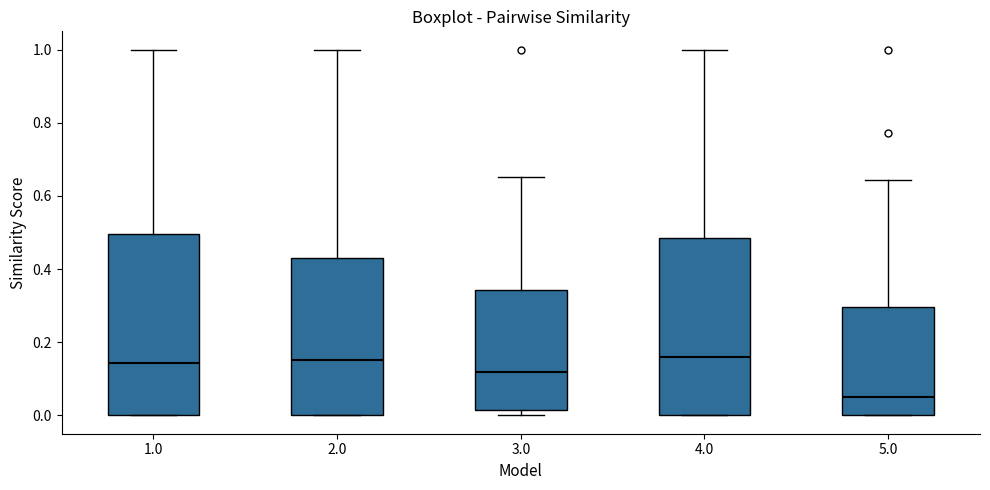

Where does the median line of the box at x = 5.0 sit on the y-axis? The values are not printed on the chart, so give them approximately, as read against the axis.

0.06